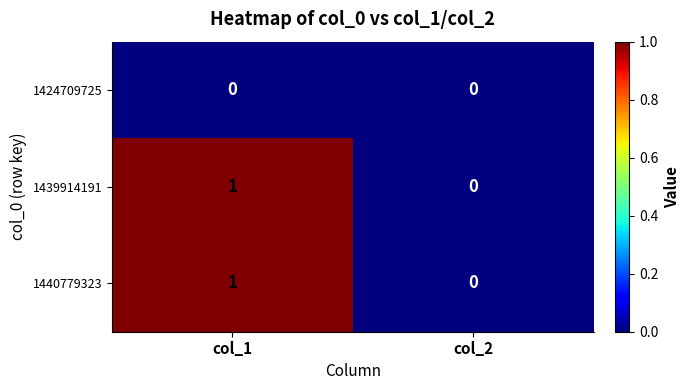

Which category has the lowest value in the 1439914191 series?

col_2